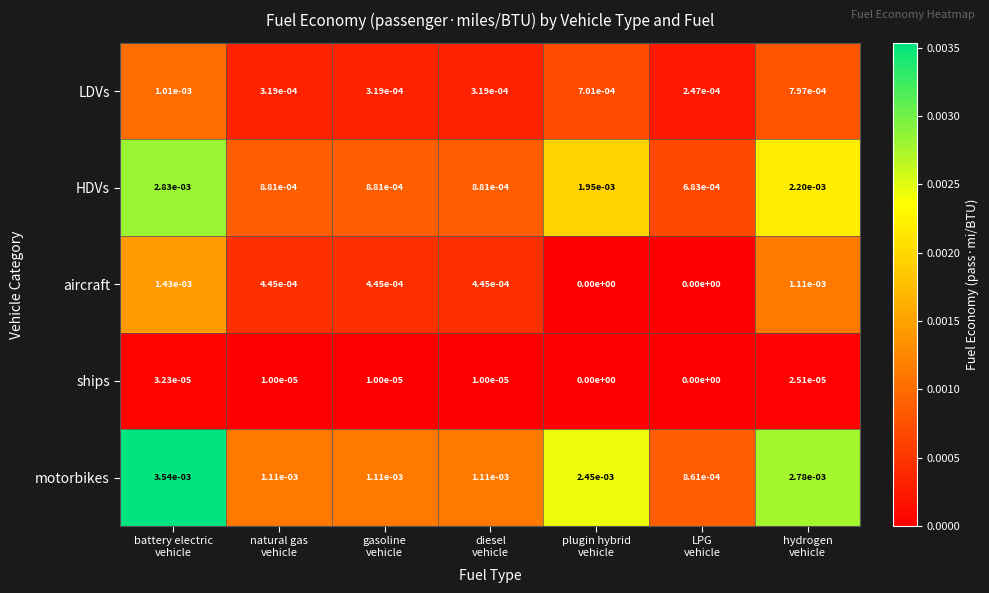

Which series has the largest range (max minus min)?

motorbikes